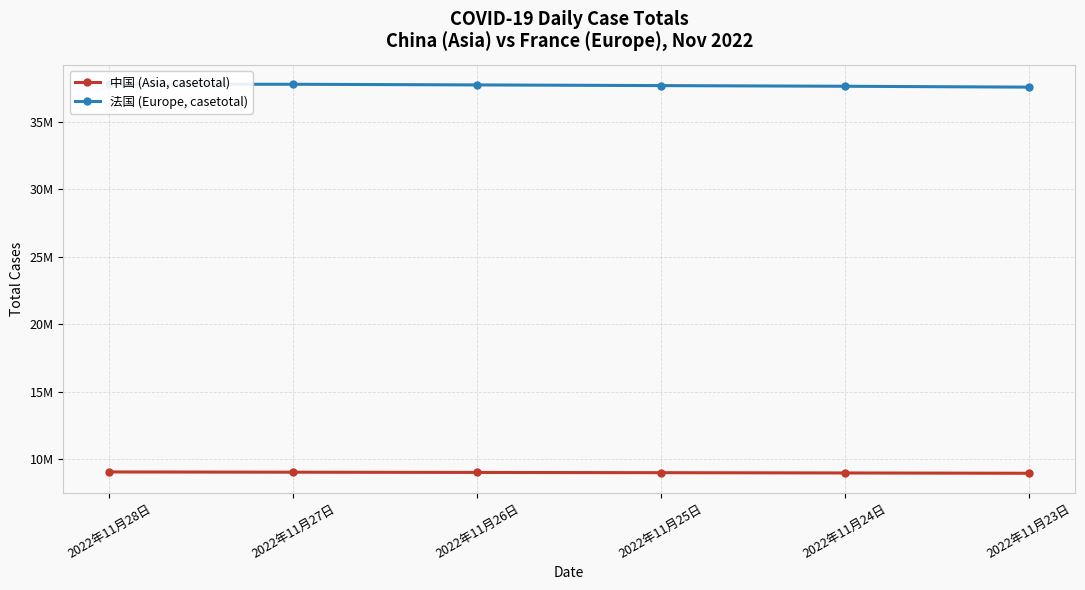

At 2022年11月27日, list the series in order from largest to smallest.

法国 (Europe, casetotal), 中国 (Asia, casetotal)